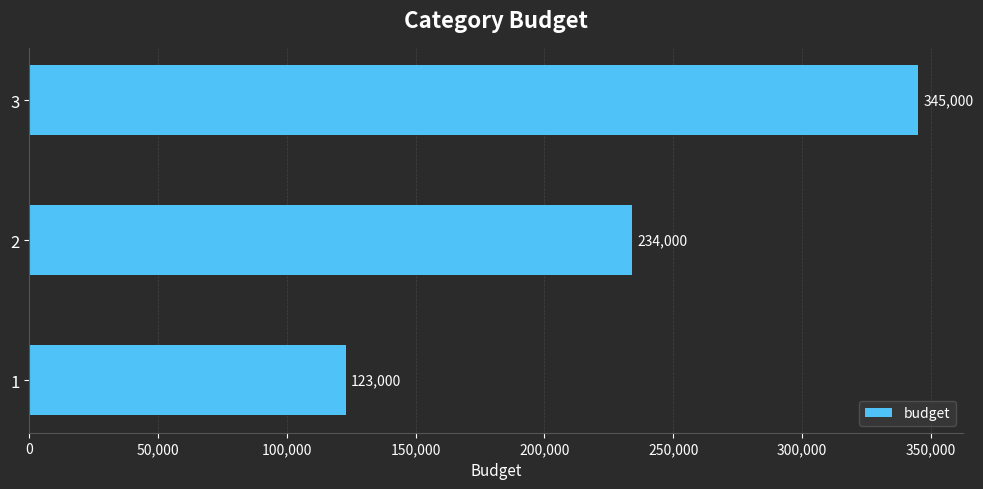

At which category does the chart reach its peak across all series?

3